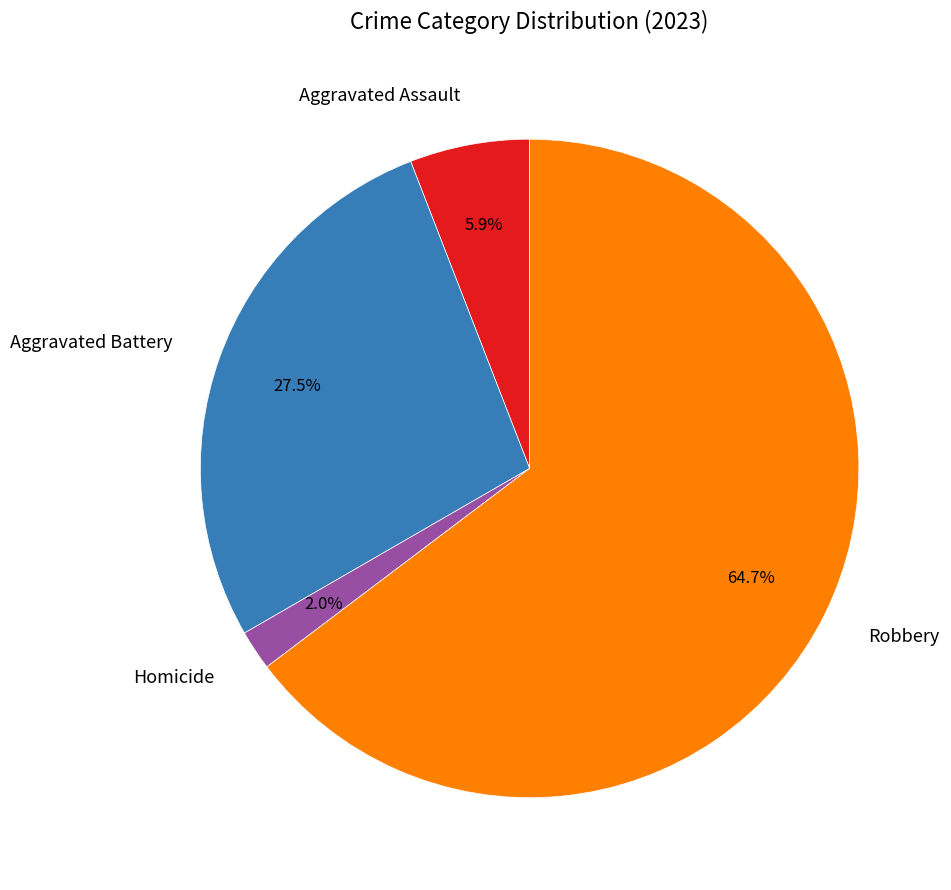

To the nearest percent, what portion does Homicide represent?

2%